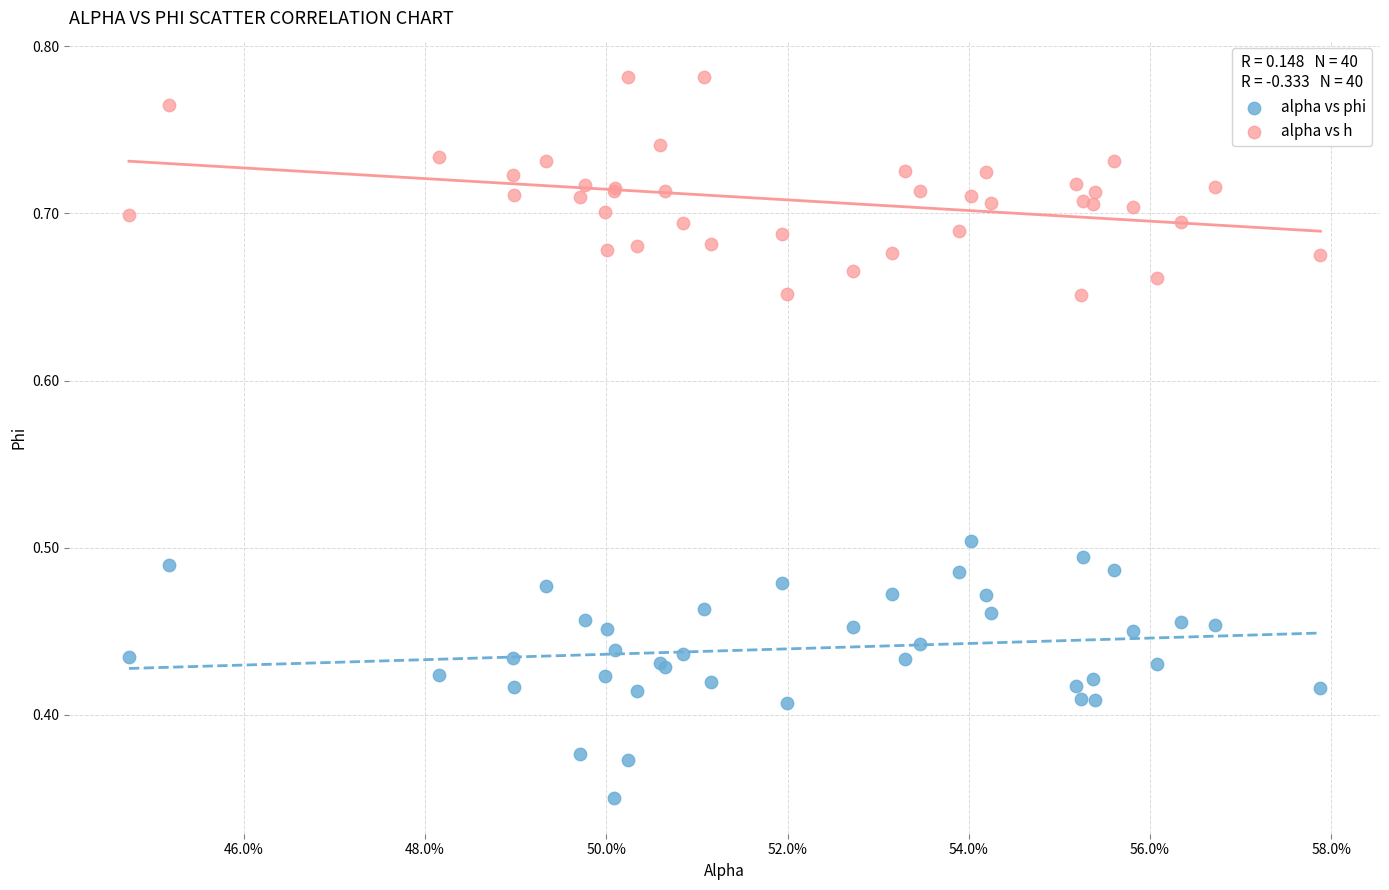

Which series reaches the minimum Y coordinate?

alpha vs phi